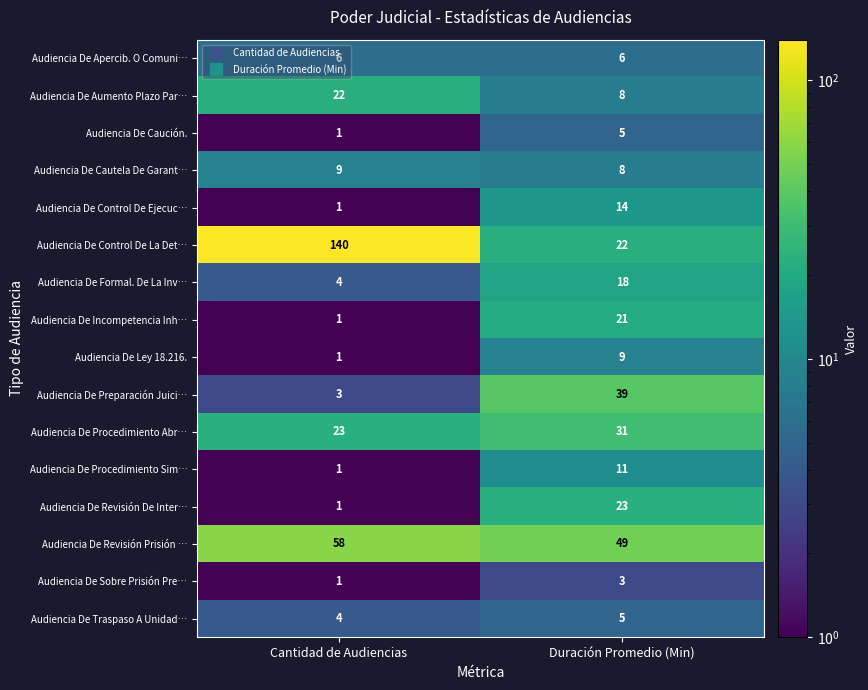

How many distinct data groups are displayed?

16